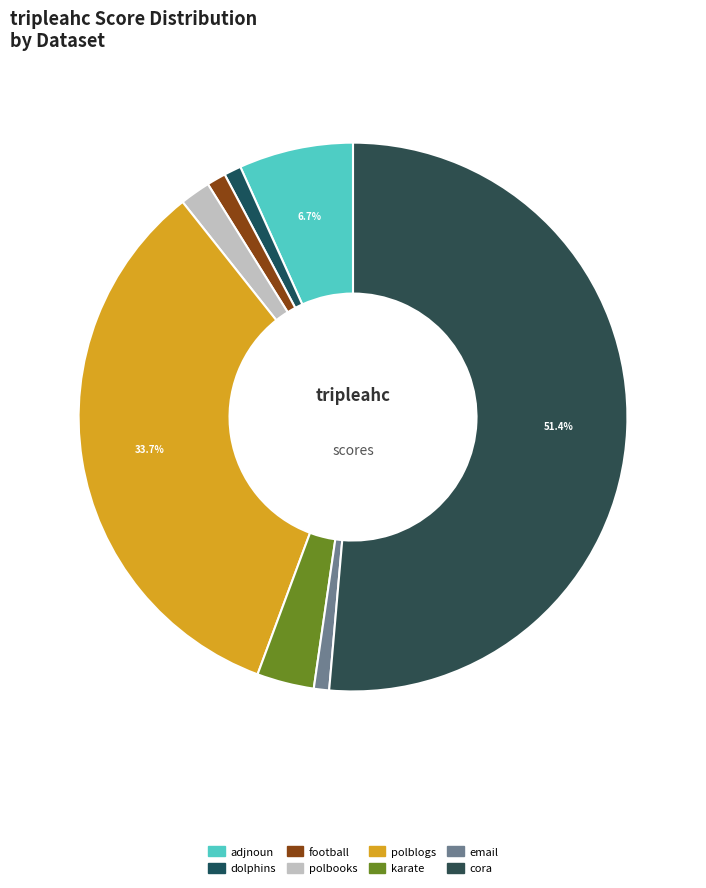

Count the number of slices in the pie.

8